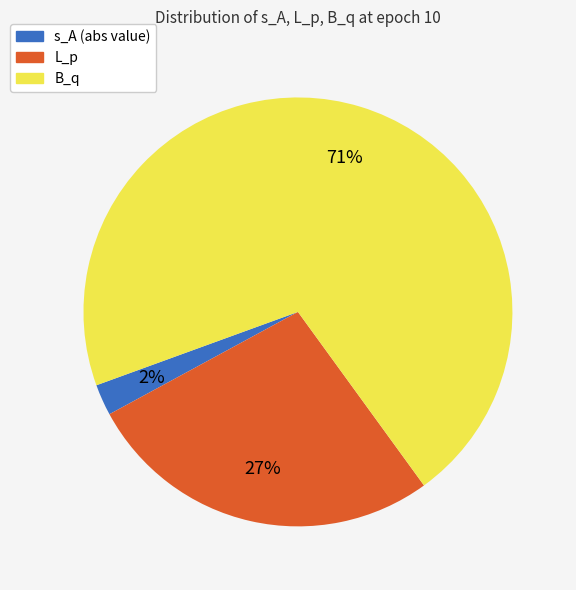

Rank the categories by value from highest to lowest.

B_q, L_p, s_A